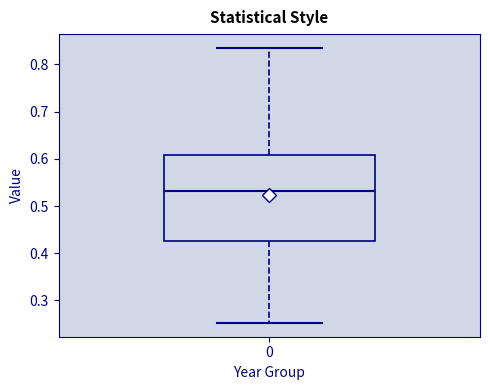

Transcribe this box plot: give where the median line is, the range the box spans, and where the two whiskers end, as read against the y-axis. The values are not printed on the chart, so give them approximately, as read against the axis.

median 0.53, box 0.43 to 0.61, whiskers 0.25 to 0.84